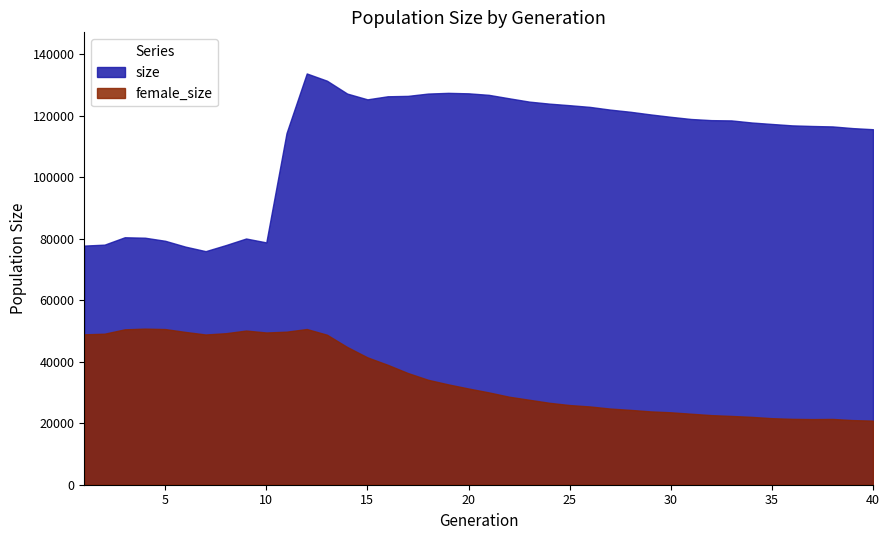

What are all the series names shown in the legend?

size, female_size